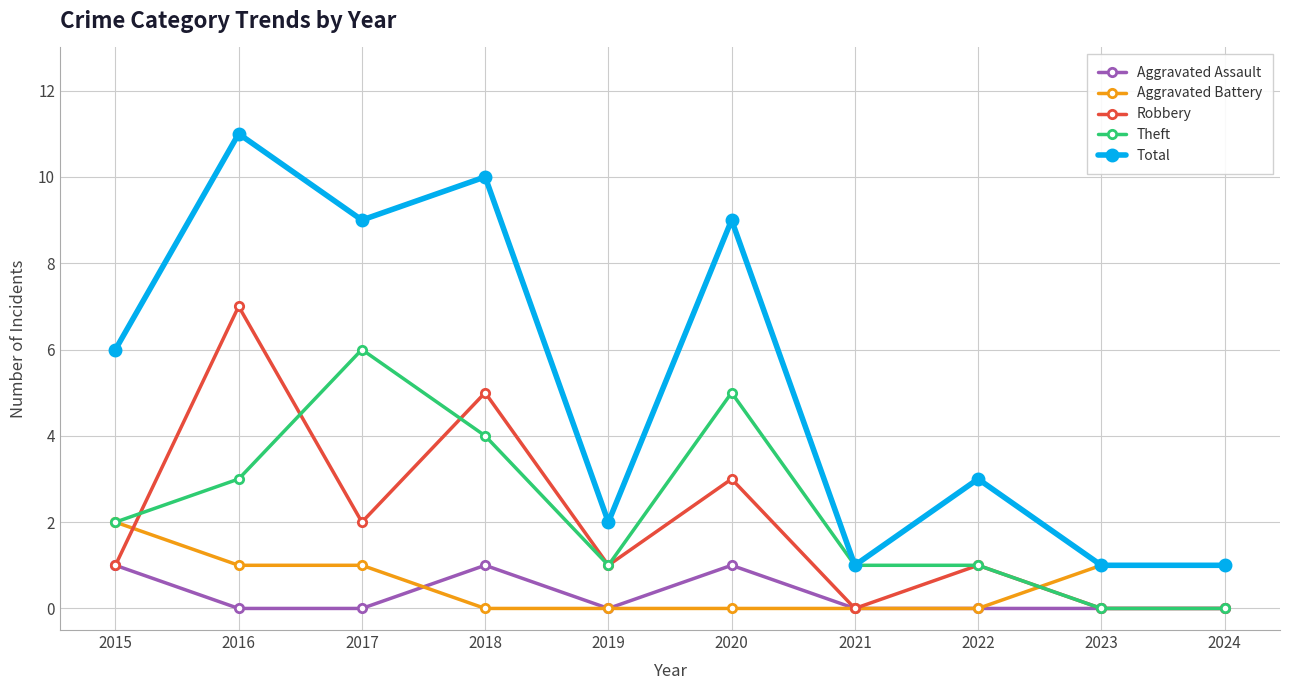

What is the value of the Robbery point at the 1st from the left?

1